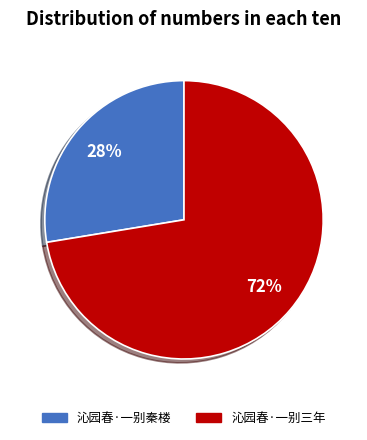

Is the sum of 沁园春·一别秦楼 and 沁园春·一别三年 greater than half?

Yes